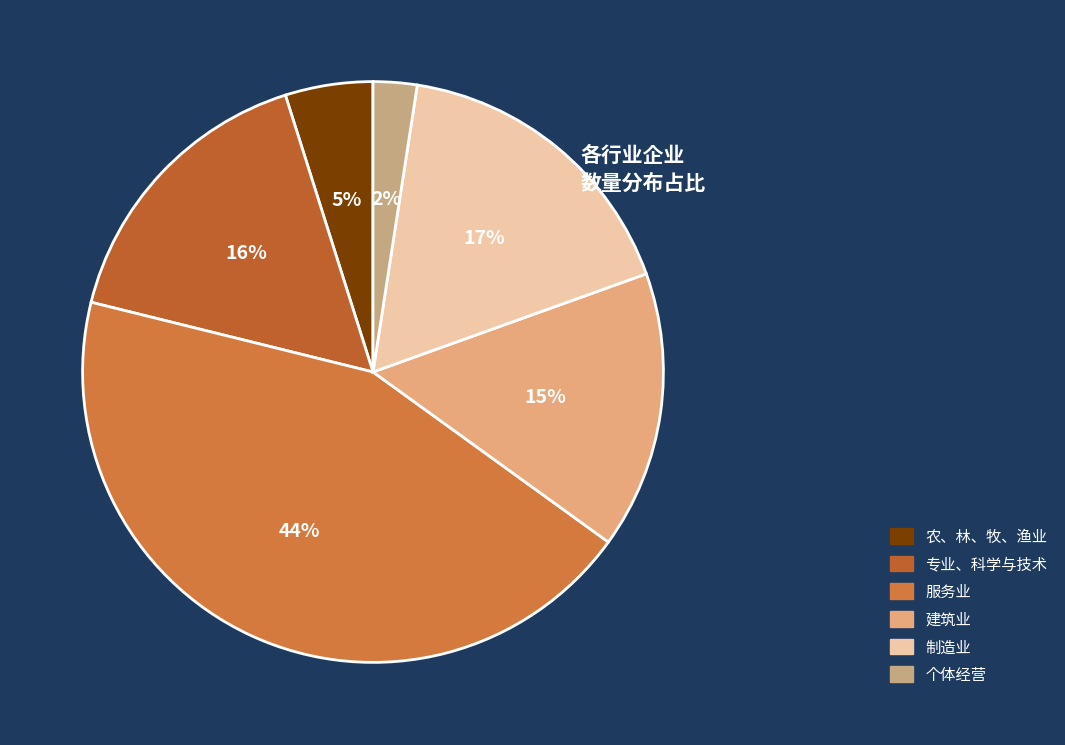

What portion of the pie excludes 农、林、牧、渔业?

95.1%